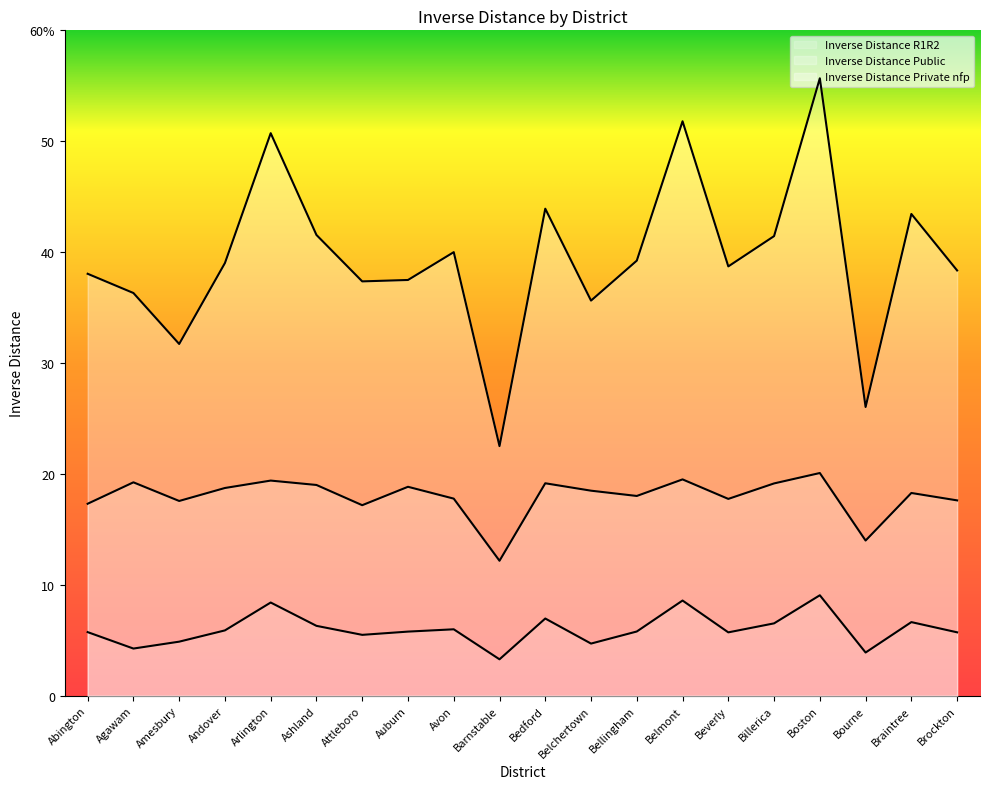

What is the approximate value of Inverse Distance Private nfp at Attleboro?

37.4